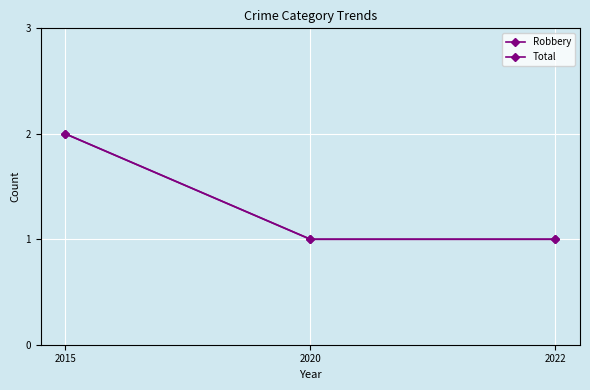

Is this an area chart (filled region under the line)?

No